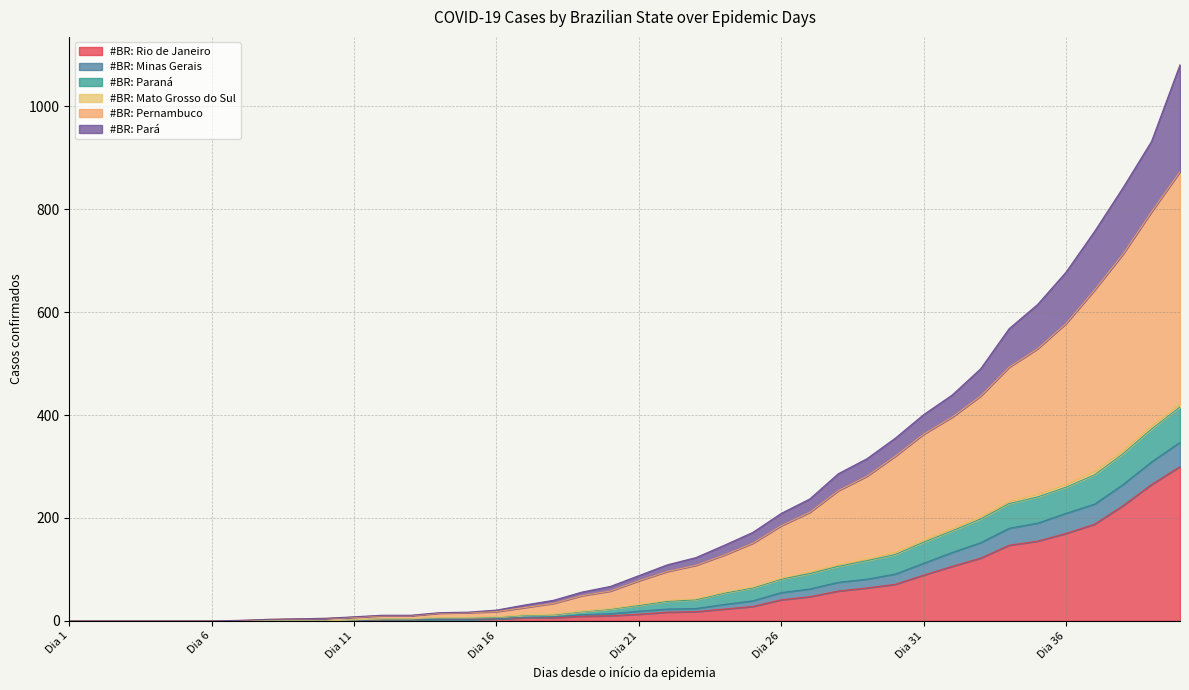

Rank the categories by #BR: Pernambuco value from highest to lowest.

Dia 40, Dia 39, Dia 38, Dia 37, Dia 36, Dia 35, Dia 34, Dia 33, Dia 32, Dia 31, Dia 30, Dia 29, Dia 28, Dia 27, Dia 26, Dia 25, Dia 24, Dia 23, Dia 22, Dia 21, Dia 20, Dia 19, Dia 18, Dia 17, Dia 16, Dia 15, Dia 14, Dia 12, Dia 13, Dia 11, Dia 10, Dia 9, Dia 8, Dia 7, Dia 1, Dia 2, Dia 3, Dia 4, Dia 5, Dia 6